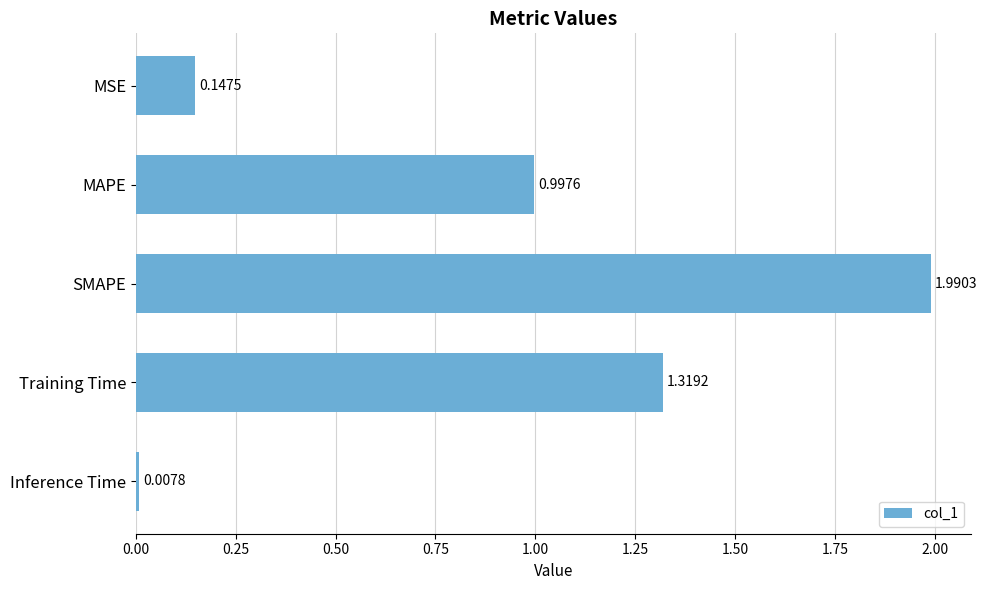

What is the change in value from SMAPE to Training Time?

-0.7